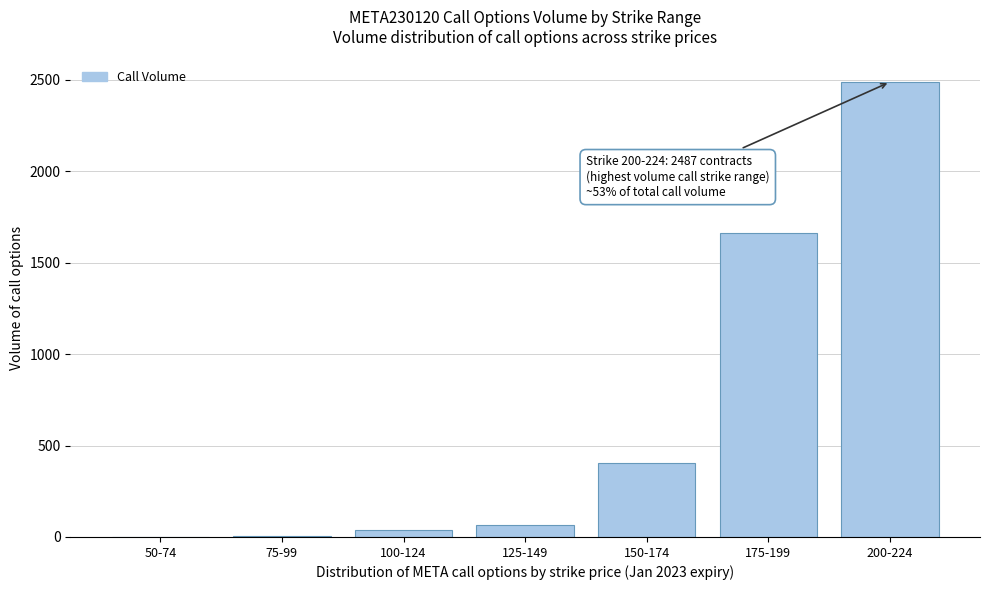

Between 200-224 and 50-74, which is larger?

200-224